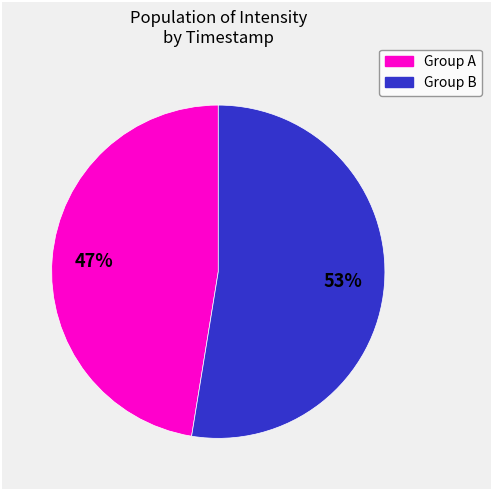

Count the number of slices in the pie.

2